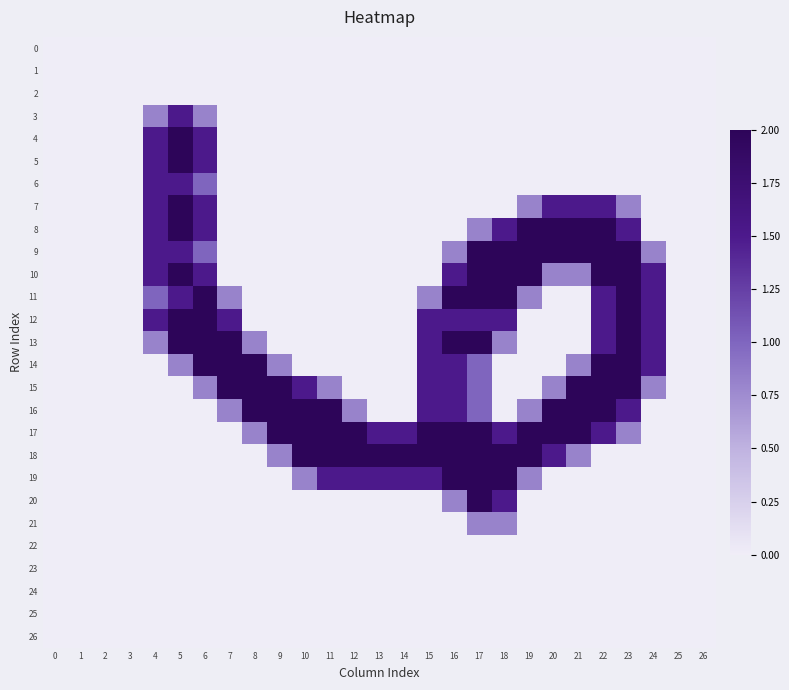

Between 1 and 17, which series saw the biggest shift?

9